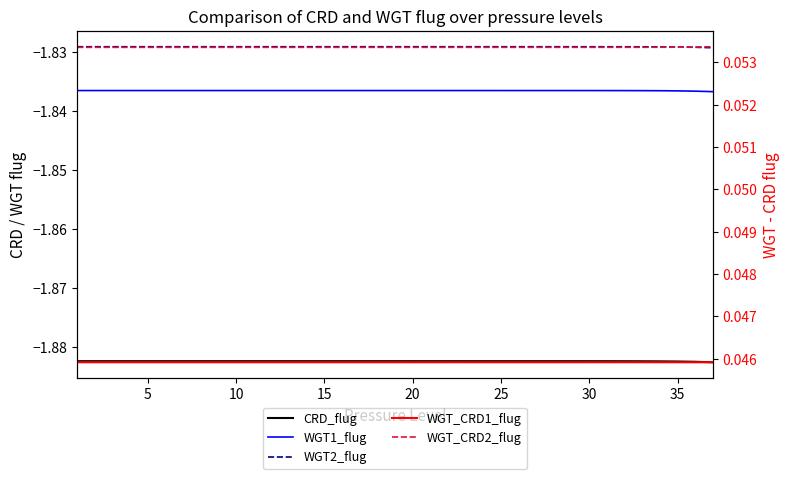

Is the value of WGT2_flug at 30 greater than the value of WGT_CRD2_flug at 40?

No